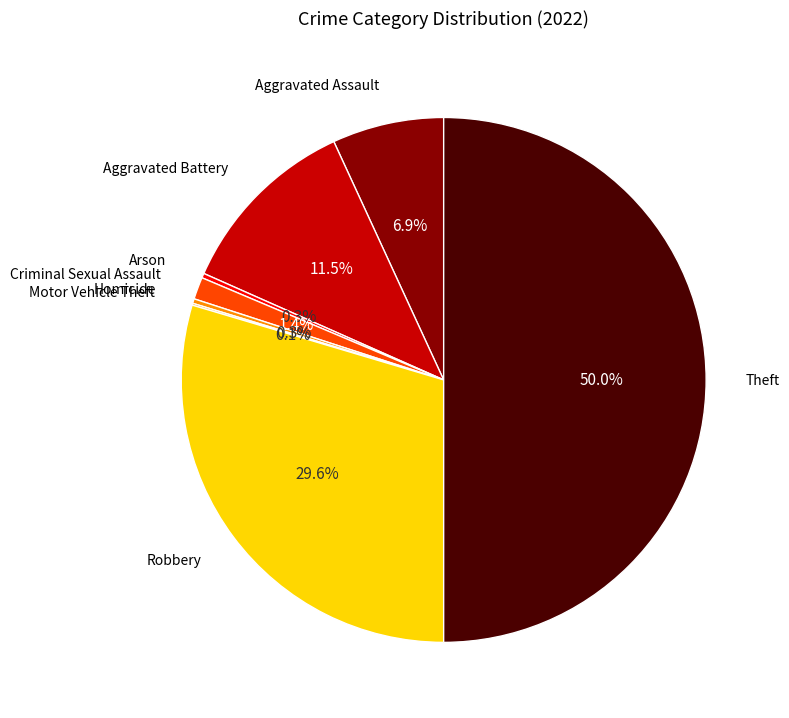

To the nearest percent, what percentage of the pie is Robbery?

30%